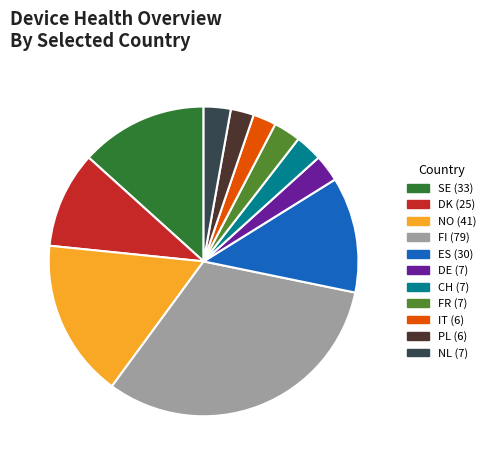

Is it true that SE (33) is 13% of the pie?

True